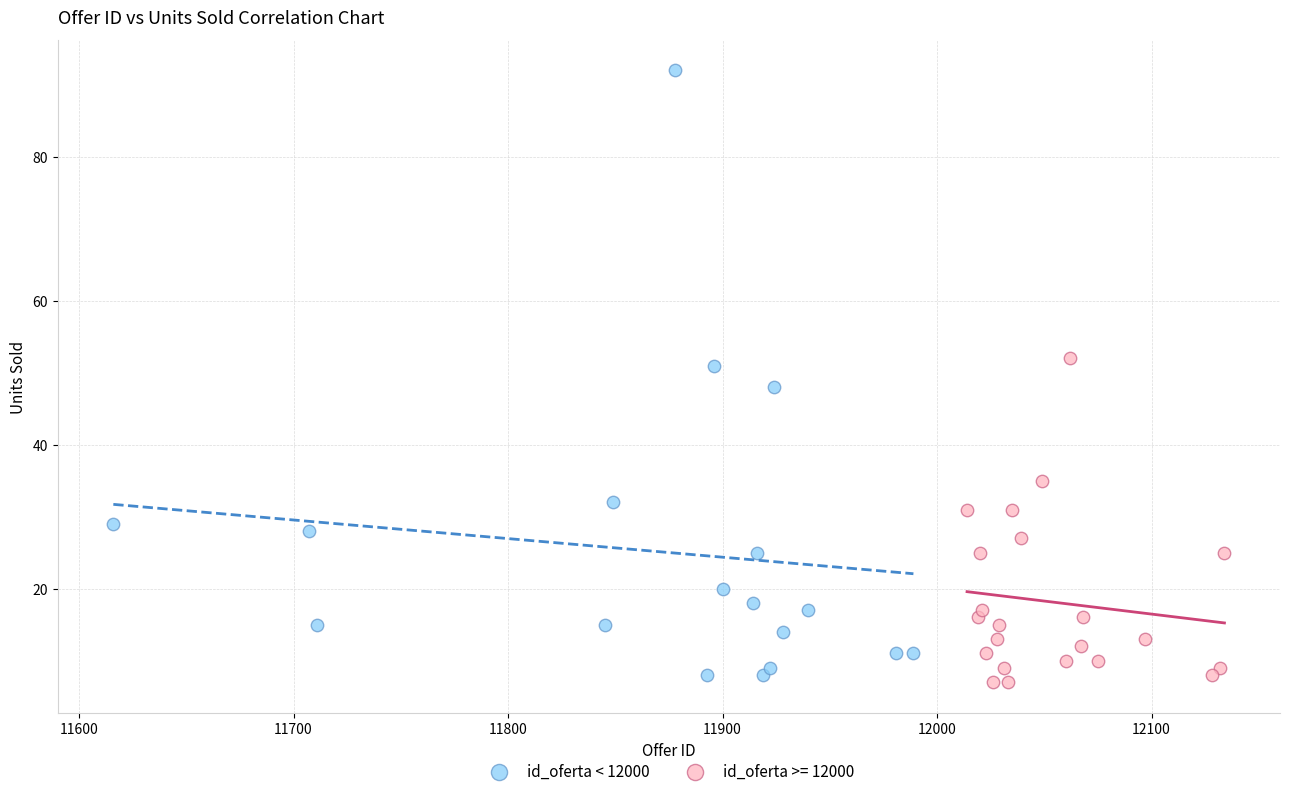

Which series has the largest Y range (max minus min)?

id_oferta < 12000